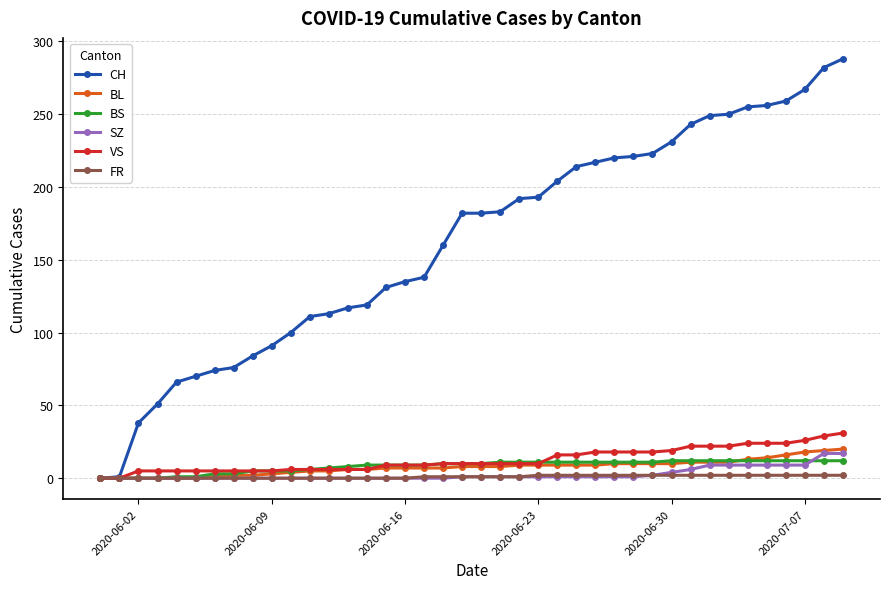

What is the greatest value displayed?

288